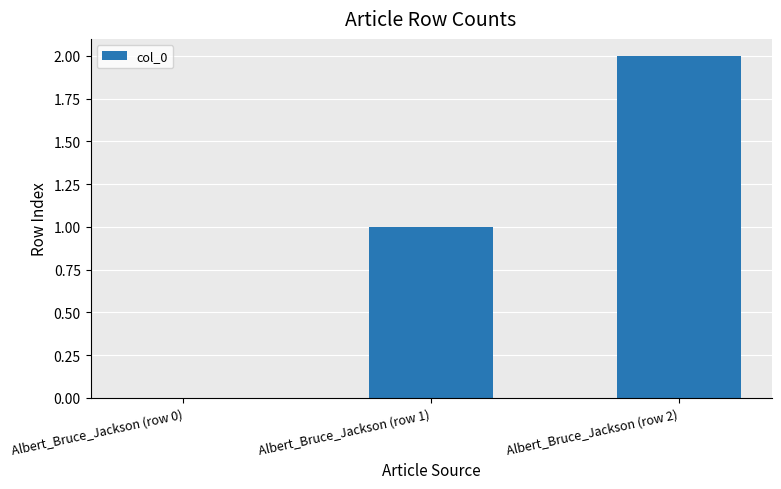

How many positive values are there?

2